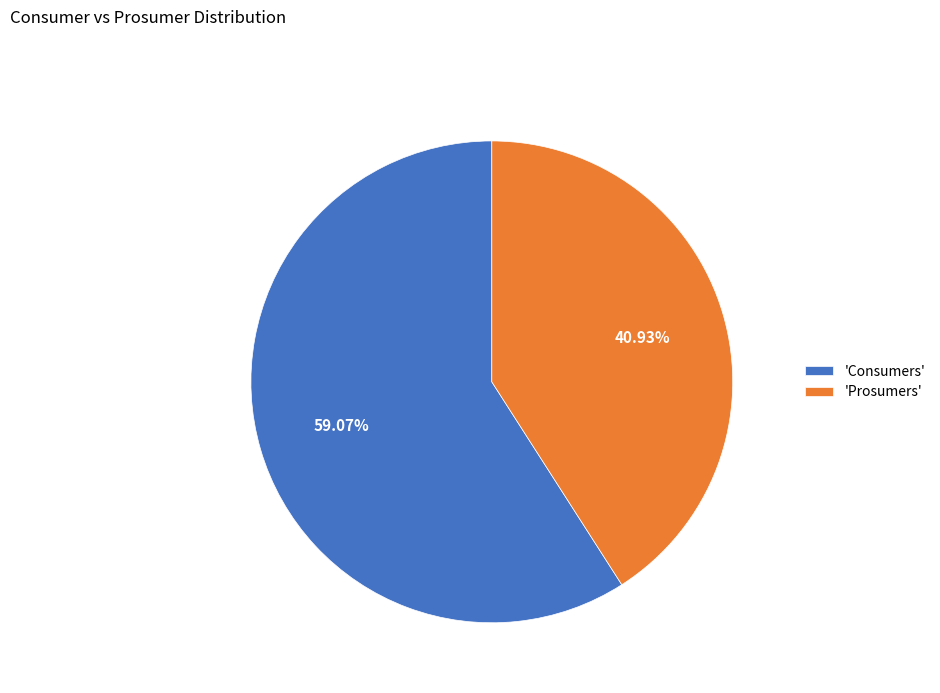

Rank the categories by value from lowest to highest.

'Prosumers', 'Consumers'